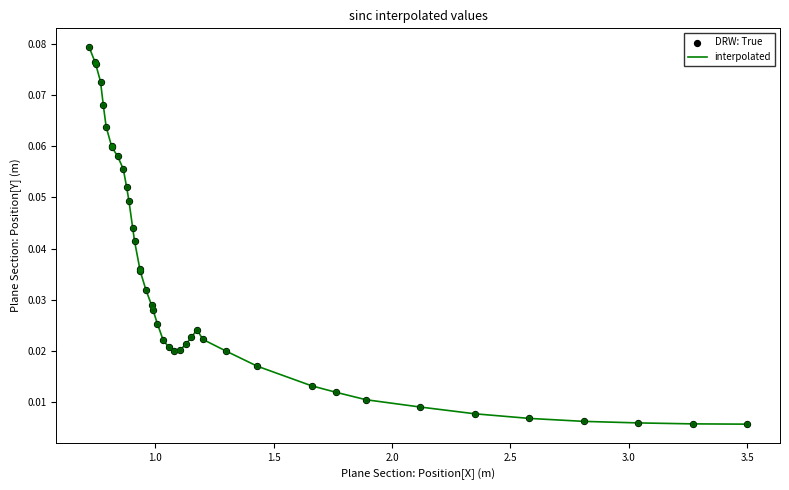

Is this an area chart (filled region under the line)?

No